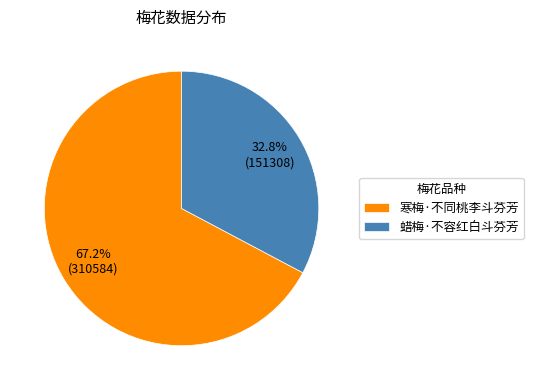

Which has a higher value, 寒梅·不同桃李斗芬芳 or 蜡梅·不容红白斗芬芳?

寒梅·不同桃李斗芬芳